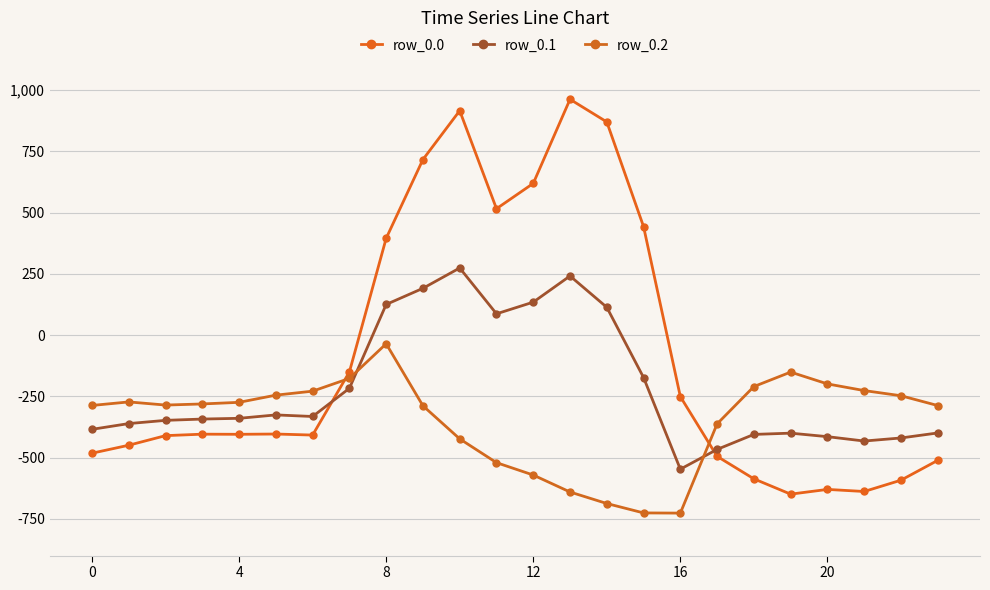

How many data points in row_0.2 are above -280?

11